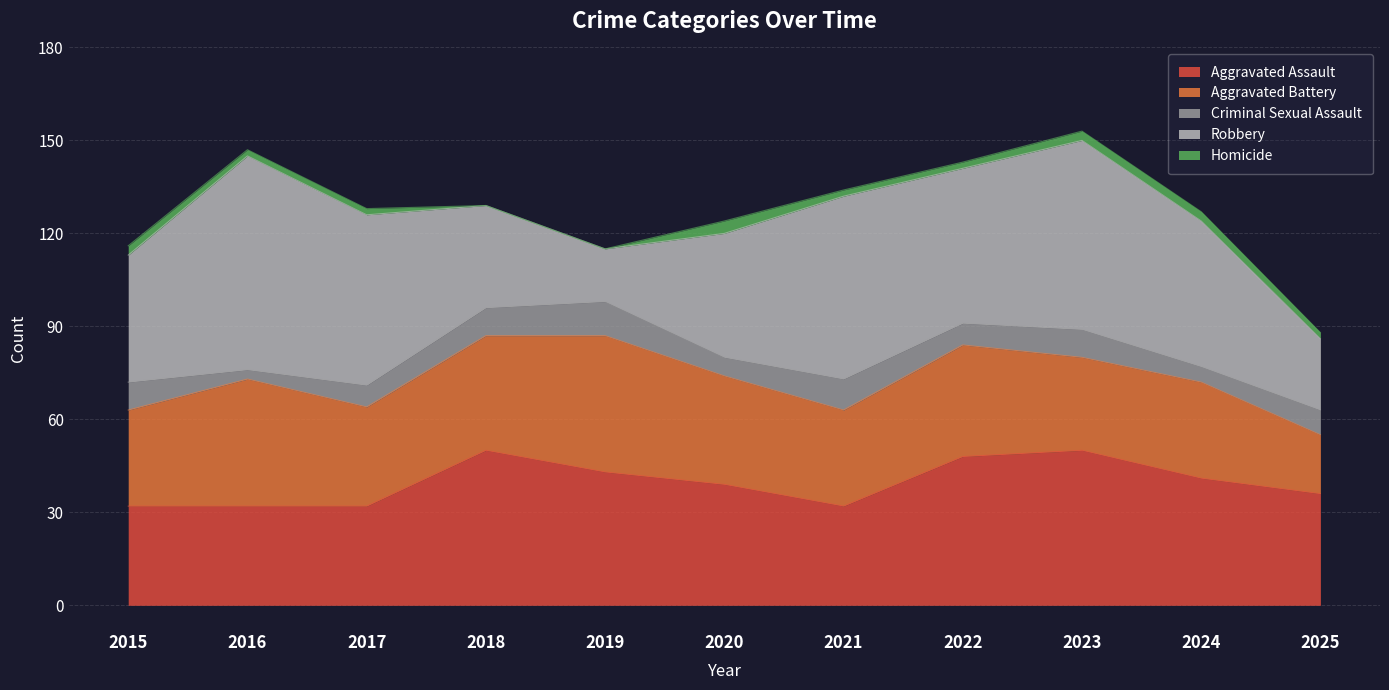

True or false: Aggravated Assault and Homicide cross at least once.

False